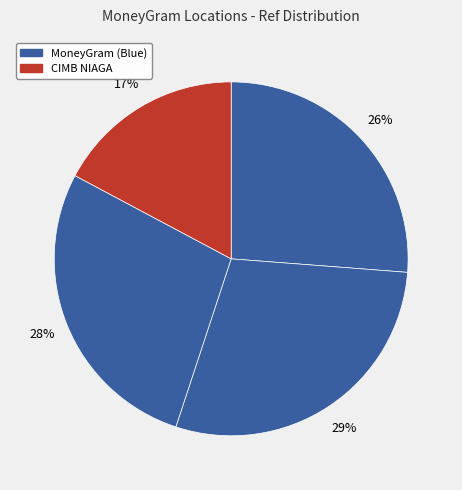

How many segments does this pie chart have?

4